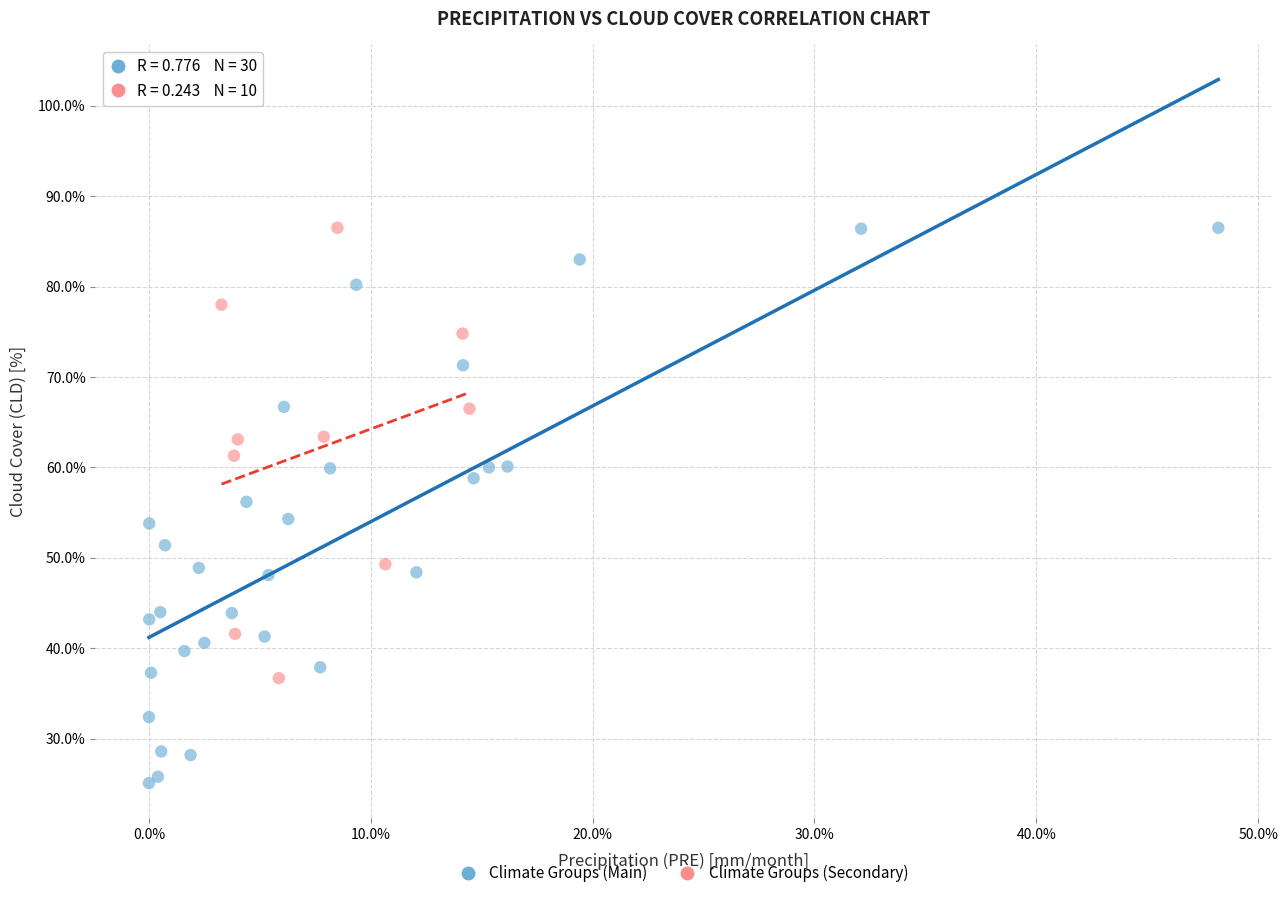

Which series contains the lowest Y value?

Climate Groups (Main)